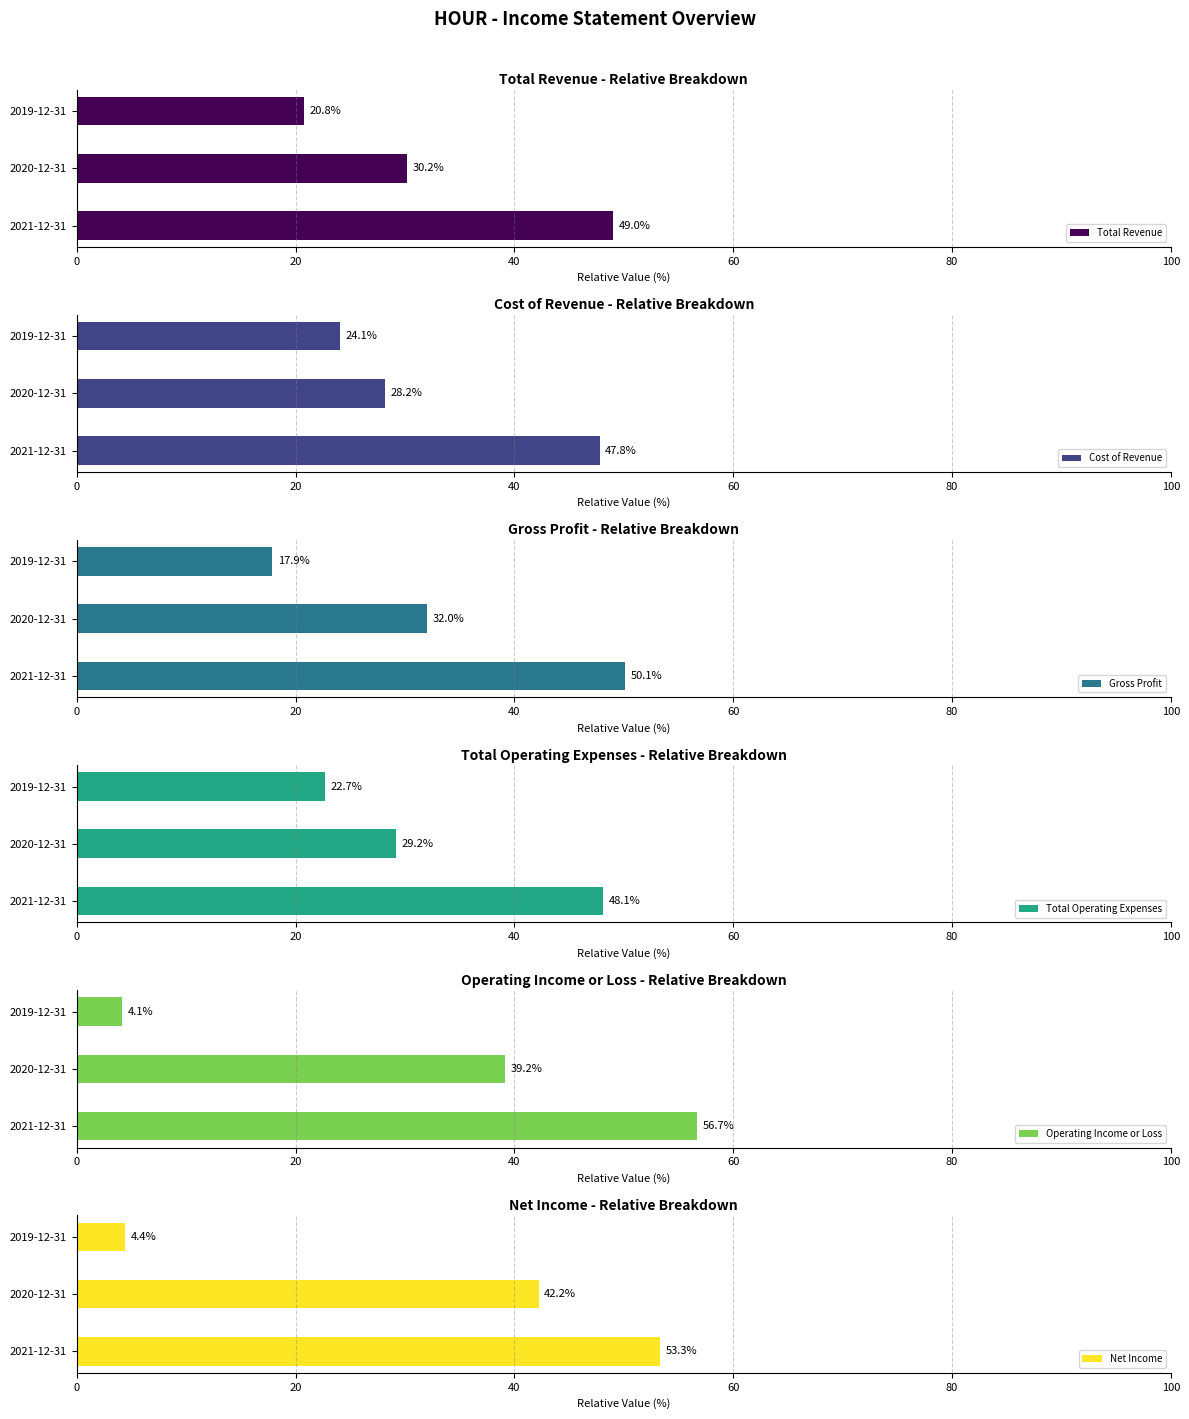

List the series in order of their peak value, lowest first.

Cost of Revenue, Total Operating Expenses, Total Revenue, Gross Profit, Net Income, Operating Income or Loss